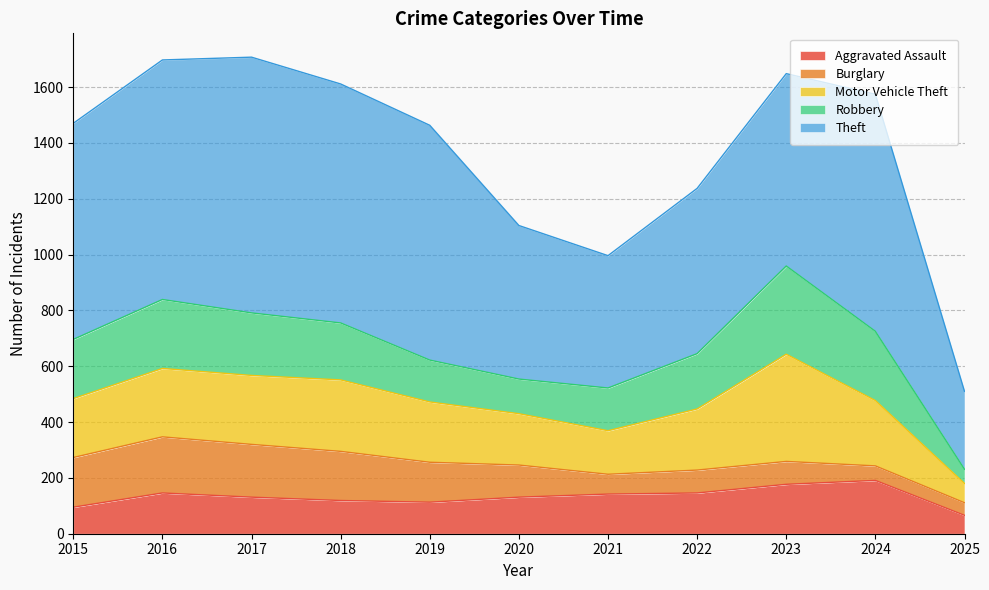

What is the maximum value for Motor Vehicle Theft?

384